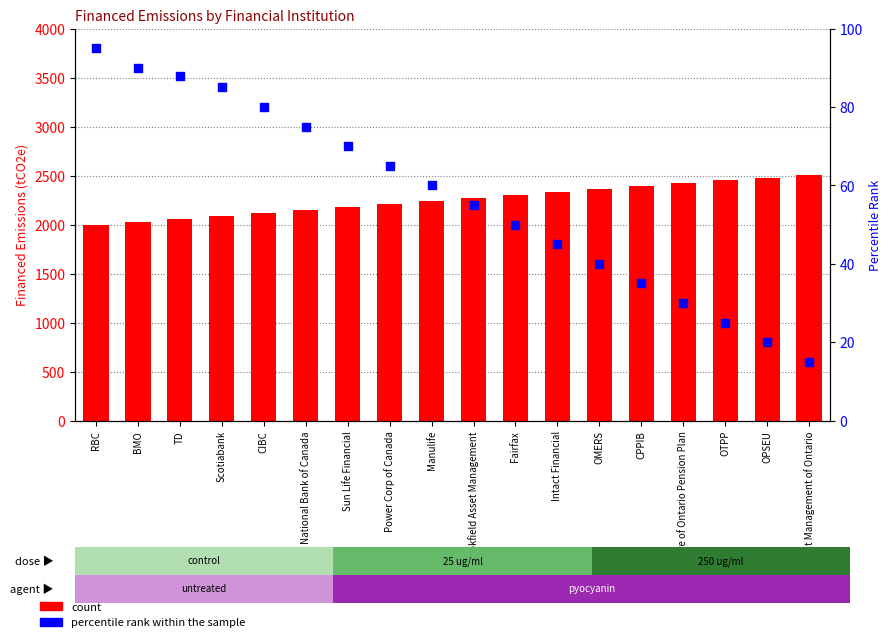

At which category is the sum across all series the highest?

Investment Management of Ontario